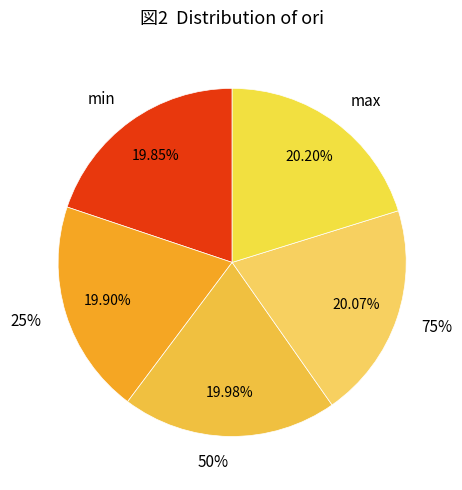

Which slice is the largest?

max